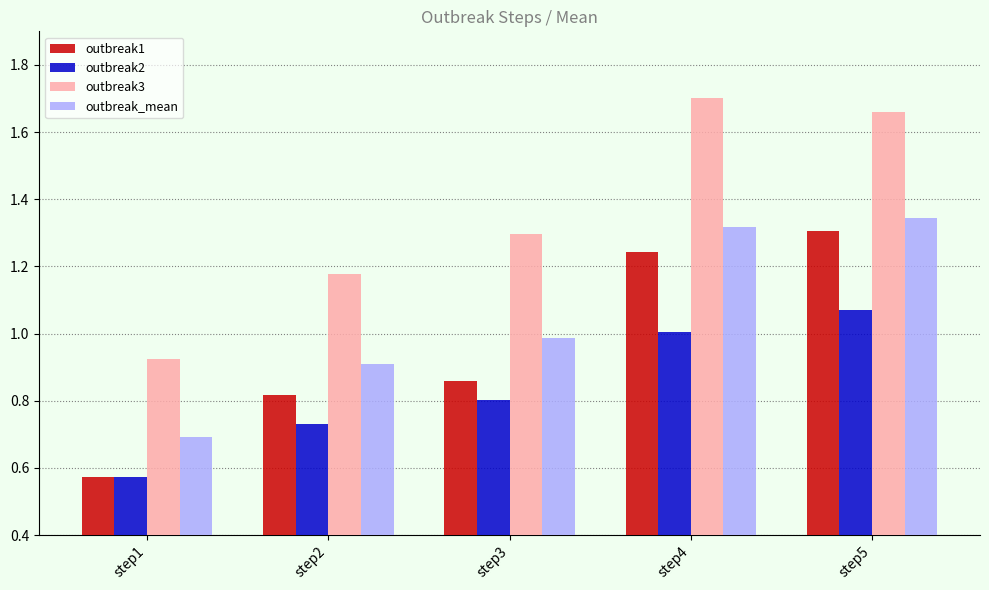

Is the value of outbreak1 at step4 greater than the value of outbreak3 at step2?

Yes